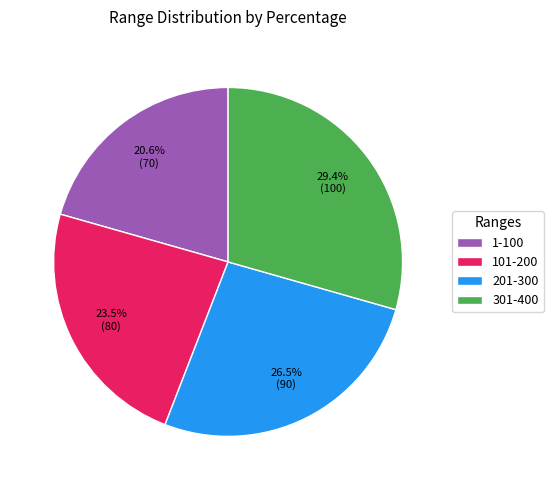

What is the total percentage of 301-400 and 201-300?

55.9%